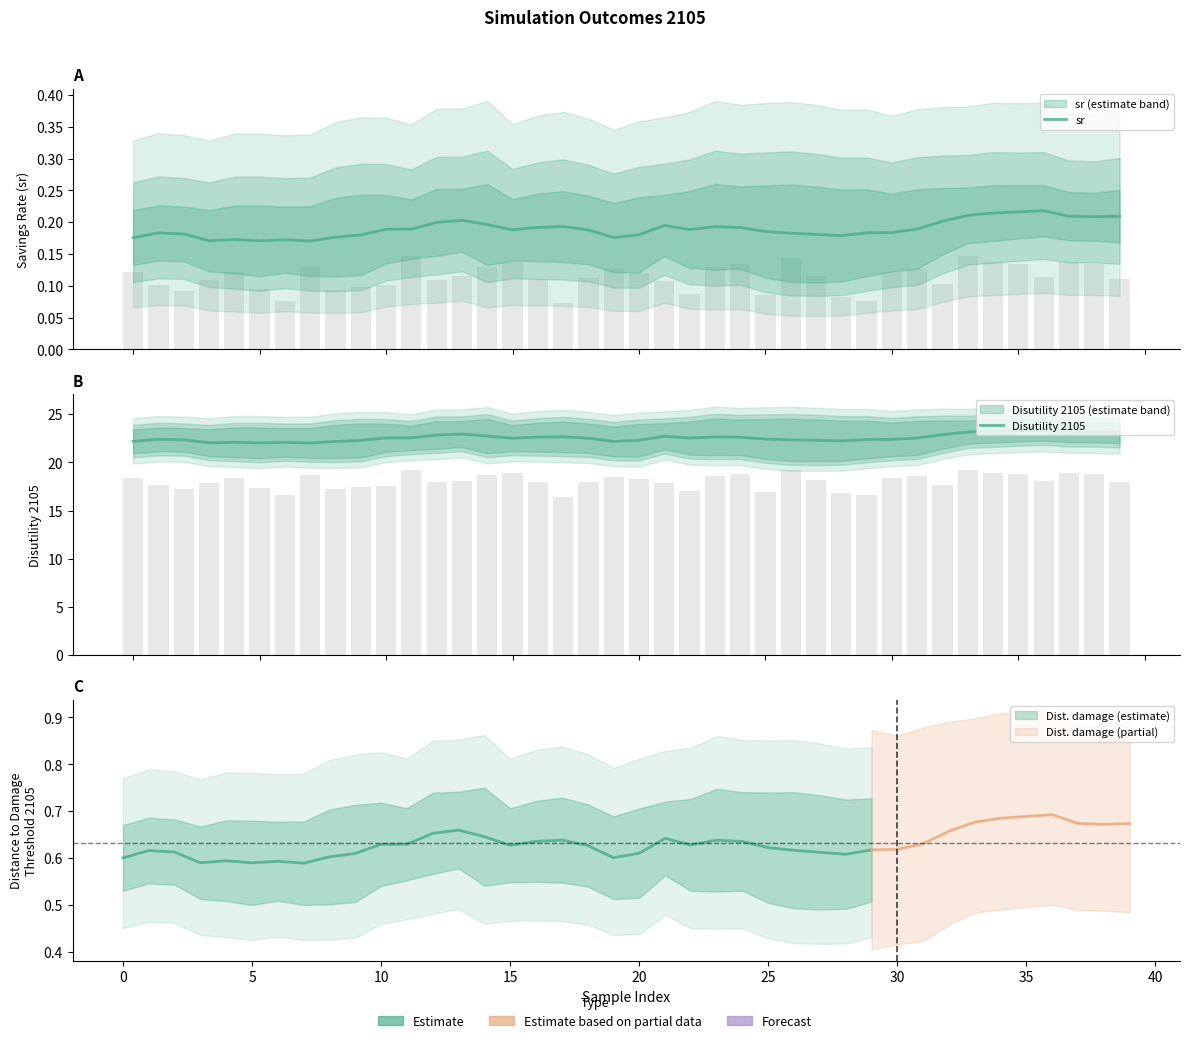

Between 17 and 26, which is larger?

17